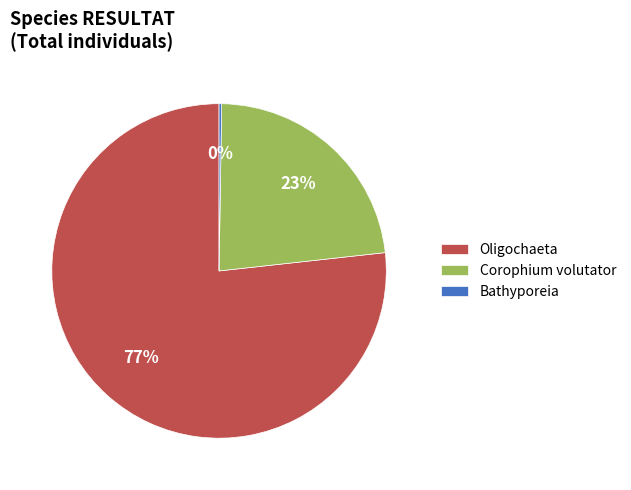

Between Oligochaeta and Corophium volutator, which is larger?

Oligochaeta